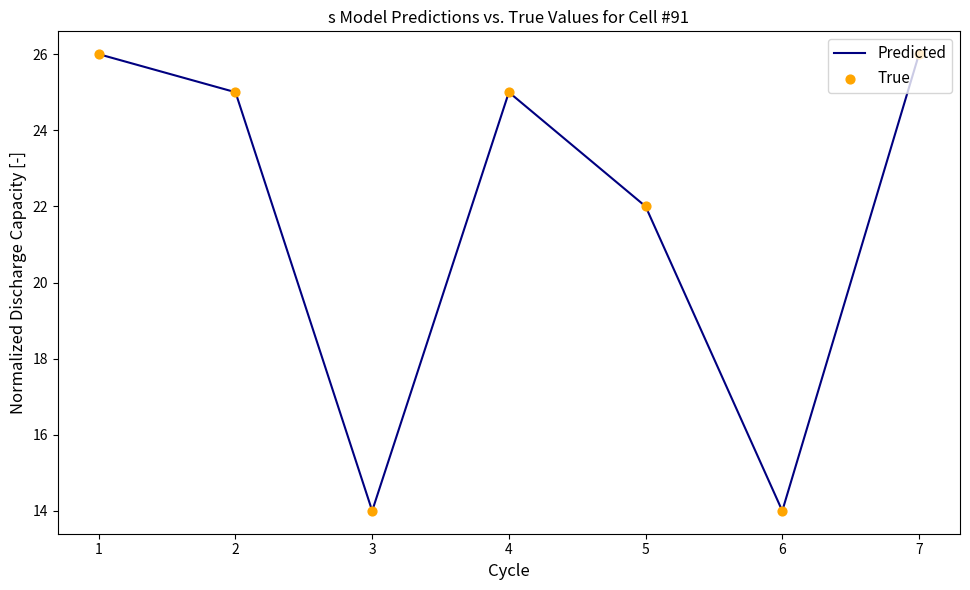

What is the change in value from 1 to 5?

-4